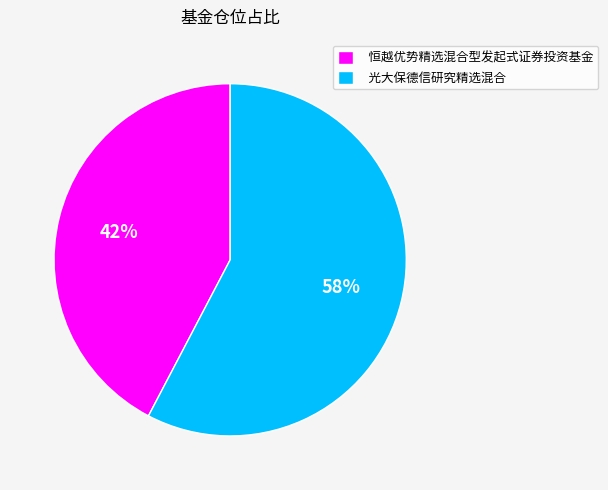

Which category has the biggest portion of the pie?

光大保德信研究精选混合